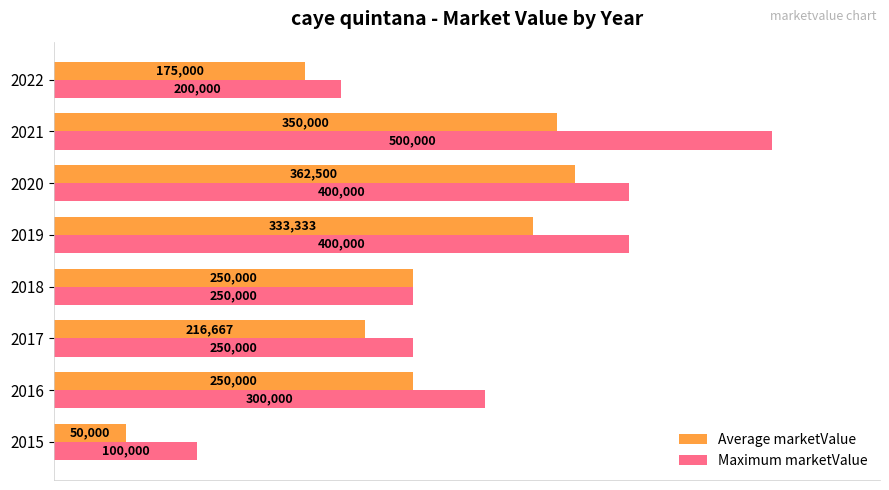

What are all the series names shown in the legend?

Average marketValue, Maximum marketValue